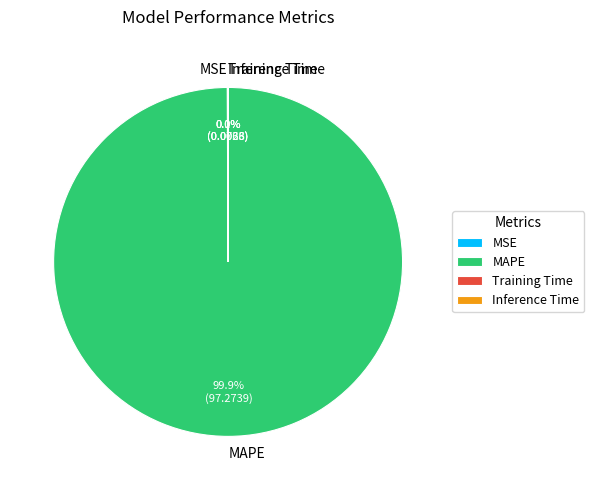

Does any single category account for the majority?

Yes